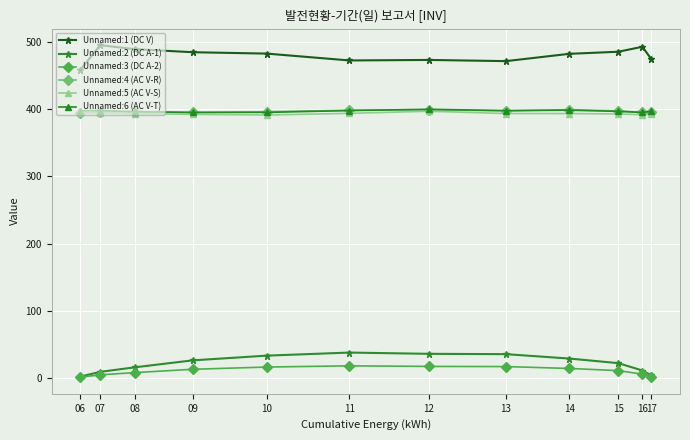

What is the value of the Unnamed:5 (AC V-S) point at the 12th from the left?

393.0